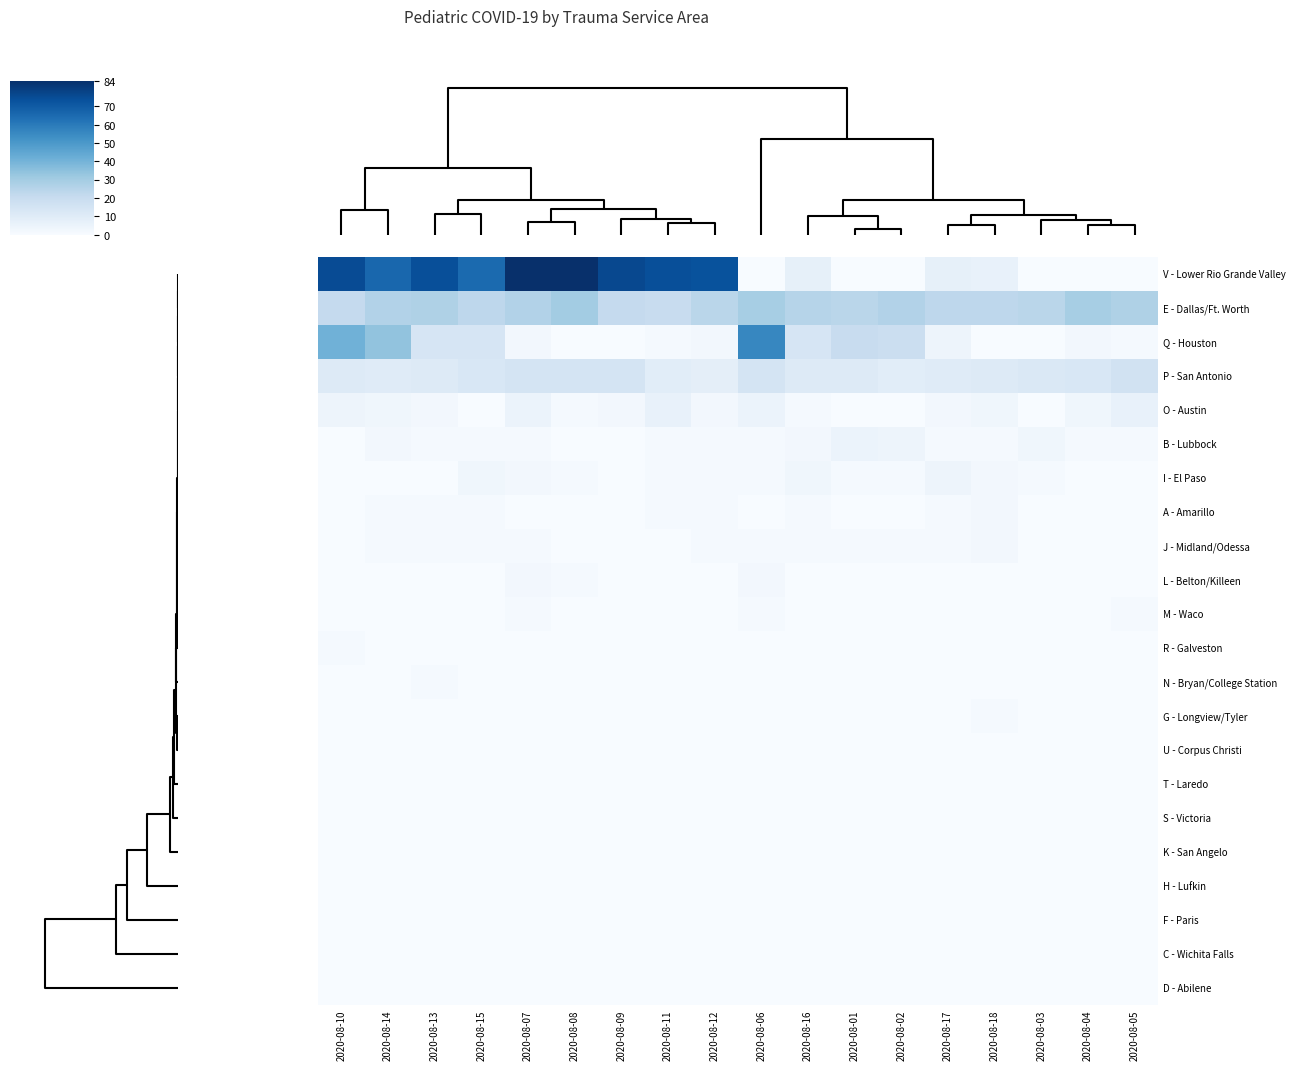

Reading left to right, what are all the values shown in this chart?

V - Lower Rio Grande Valley: 2020-08-10=75	2020-08-14=66	2020-08-13=74	2020-08-15=65	2020-08-07=84	2020-08-08=84	2020-08-09=76	2020-08-11=74	2020-08-12=73	2020-08-06=0	2020-08-16=7	2020-08-01=0	2020-08-02=0	2020-08-17=7	2020-08-18=6	2020-08-03=0	2020-08-04=0	2020-08-05=0
E - Dallas/Ft. Worth: 2020-08-10=21	2020-08-14=26	2020-08-13=27	2020-08-15=23	2020-08-07=26	2020-08-08=30	2020-08-09=21	2020-08-11=20	2020-08-12=24	2020-08-06=29	2020-08-16=25	2020-08-01=24	2020-08-02=26	2020-08-17=23	2020-08-18=23	2020-08-03=24	2020-08-04=29	2020-08-05=27
Q - Houston: 2020-08-10=41	2020-08-14=34	2020-08-13=14	2020-08-15=14	2020-08-07=2	2020-08-08=0	2020-08-09=0	2020-08-11=1	2020-08-12=2	2020-08-06=56	2020-08-16=14	2020-08-01=20	2020-08-02=19	2020-08-17=4	2020-08-18=0	2020-08-03=0	2020-08-04=2	2020-08-05=1
P - San Antonio: 2020-08-10=11	2020-08-14=10	2020-08-13=11	2020-08-15=13	2020-08-07=15	2020-08-08=15	2020-08-09=15	2020-08-11=9	2020-08-12=8	2020-08-06=15	2020-08-16=11	2020-08-01=11	2020-08-02=9	2020-08-17=10	2020-08-18=11	2020-08-03=12	2020-08-04=13	2020-08-05=16
O - Austin: 2020-08-10=4	2020-08-14=3	2020-08-13=2	2020-08-15=0	2020-08-07=5	2020-08-08=1	2020-08-09=2	2020-08-11=6	2020-08-12=2	2020-08-06=5	2020-08-16=1	2020-08-01=0	2020-08-02=0	2020-08-17=2	2020-08-18=3	2020-08-03=0	2020-08-04=3	2020-08-05=6
B - Lubbock: 2020-08-10=0	2020-08-14=2	2020-08-13=1	2020-08-15=1	2020-08-07=1	2020-08-08=0	2020-08-09=0	2020-08-11=1	2020-08-12=1	2020-08-06=1	2020-08-16=2	2020-08-01=5	2020-08-02=4	2020-08-17=1	2020-08-18=1	2020-08-03=3	2020-08-04=1	2020-08-05=1
I - El Paso: 2020-08-10=0	2020-08-14=0	2020-08-13=0	2020-08-15=3	2020-08-07=2	2020-08-08=1	2020-08-09=0	2020-08-11=1	2020-08-12=1	2020-08-06=1	2020-08-16=3	2020-08-01=1	2020-08-02=1	2020-08-17=4	2020-08-18=2	2020-08-03=1	2020-08-04=0	2020-08-05=0
A - Amarillo: 2020-08-10=0	2020-08-14=1	2020-08-13=1	2020-08-15=1	2020-08-07=0	2020-08-08=0	2020-08-09=0	2020-08-11=1	2020-08-12=1	2020-08-06=0	2020-08-16=1	2020-08-01=0	2020-08-02=0	2020-08-17=1	2020-08-18=2	2020-08-03=0	2020-08-04=0	2020-08-05=0
J - Midland/Odessa: 2020-08-10=0	2020-08-14=1	2020-08-13=1	2020-08-15=1	2020-08-07=1	2020-08-08=0	2020-08-09=0	2020-08-11=0	2020-08-12=1	2020-08-06=1	2020-08-16=1	2020-08-01=1	2020-08-02=1	2020-08-17=1	2020-08-18=2	2020-08-03=0	2020-08-04=0	2020-08-05=0
L - Belton/Killeen: 2020-08-10=0	2020-08-14=0	2020-08-13=0	2020-08-15=0	2020-08-07=2	2020-08-08=1	2020-08-09=0	2020-08-11=0	2020-08-12=0	2020-08-06=2	2020-08-16=0	2020-08-01=0	2020-08-02=0	2020-08-17=0	2020-08-18=0	2020-08-03=0	2020-08-04=0	2020-08-05=0
M - Waco: 2020-08-10=0	2020-08-14=0	2020-08-13=0	2020-08-15=0	2020-08-07=1	2020-08-08=0	2020-08-09=0	2020-08-11=0	2020-08-12=0	2020-08-06=1	2020-08-16=0	2020-08-01=0	2020-08-02=0	2020-08-17=0	2020-08-18=0	2020-08-03=0	2020-08-04=0	2020-08-05=1
R - Galveston: 2020-08-10=1	2020-08-14=0	2020-08-13=0	2020-08-15=0	2020-08-07=0	2020-08-08=0	2020-08-09=0	2020-08-11=0	2020-08-12=0	2020-08-06=0	2020-08-16=0	2020-08-01=0	2020-08-02=0	2020-08-17=0	2020-08-18=0	2020-08-03=0	2020-08-04=0	2020-08-05=0
N - Bryan/College Station: 2020-08-10=0	2020-08-14=0	2020-08-13=1	2020-08-15=0	2020-08-07=0	2020-08-08=0	2020-08-09=0	2020-08-11=0	2020-08-12=0	2020-08-06=0	2020-08-16=0	2020-08-01=0	2020-08-02=0	2020-08-17=0	2020-08-18=0	2020-08-03=0	2020-08-04=0	2020-08-05=0
G - Longview/Tyler: 2020-08-10=0	2020-08-14=0	2020-08-13=0	2020-08-15=0	2020-08-07=0	2020-08-08=0	2020-08-09=0	2020-08-11=0	2020-08-12=0	2020-08-06=0	2020-08-16=0	2020-08-01=0	2020-08-02=0	2020-08-17=0	2020-08-18=1	2020-08-03=0	2020-08-04=0	2020-08-05=0
U - Corpus Christi: 2020-08-10=0	2020-08-14=0	2020-08-13=0	2020-08-15=0	2020-08-07=0	2020-08-08=0	2020-08-09=0	2020-08-11=0	2020-08-12=0	2020-08-06=0	2020-08-16=0	2020-08-01=0	2020-08-02=0	2020-08-17=0	2020-08-18=0	2020-08-03=0	2020-08-04=0	2020-08-05=0
T - Laredo: 2020-08-10=0	2020-08-14=0	2020-08-13=0	2020-08-15=0	2020-08-07=0	2020-08-08=0	2020-08-09=0	2020-08-11=0	2020-08-12=0	2020-08-06=0	2020-08-16=0	2020-08-01=0	2020-08-02=0	2020-08-17=0	2020-08-18=0	2020-08-03=0	2020-08-04=0	2020-08-05=0
S - Victoria: 2020-08-10=0	2020-08-14=0	2020-08-13=0	2020-08-15=0	2020-08-07=0	2020-08-08=0	2020-08-09=0	2020-08-11=0	2020-08-12=0	2020-08-06=0	2020-08-16=0	2020-08-01=0	2020-08-02=0	2020-08-17=0	2020-08-18=0	2020-08-03=0	2020-08-04=0	2020-08-05=0
K - San Angelo: 2020-08-10=0	2020-08-14=0	2020-08-13=0	2020-08-15=0	2020-08-07=0	2020-08-08=0	2020-08-09=0	2020-08-11=0	2020-08-12=0	2020-08-06=0	2020-08-16=0	2020-08-01=0	2020-08-02=0	2020-08-17=0	2020-08-18=0	2020-08-03=0	2020-08-04=0	2020-08-05=0
H - Lufkin: 2020-08-10=0	2020-08-14=0	2020-08-13=0	2020-08-15=0	2020-08-07=0	2020-08-08=0	2020-08-09=0	2020-08-11=0	2020-08-12=0	2020-08-06=0	2020-08-16=0	2020-08-01=0	2020-08-02=0	2020-08-17=0	2020-08-18=0	2020-08-03=0	2020-08-04=0	2020-08-05=0
F - Paris: 2020-08-10=0	2020-08-14=0	2020-08-13=0	2020-08-15=0	2020-08-07=0	2020-08-08=0	2020-08-09=0	2020-08-11=0	2020-08-12=0	2020-08-06=0	2020-08-16=0	2020-08-01=0	2020-08-02=0	2020-08-17=0	2020-08-18=0	2020-08-03=0	2020-08-04=0	2020-08-05=0
C - Wichita Falls: 2020-08-10=0	2020-08-14=0	2020-08-13=0	2020-08-15=0	2020-08-07=0	2020-08-08=0	2020-08-09=0	2020-08-11=0	2020-08-12=0	2020-08-06=0	2020-08-16=0	2020-08-01=0	2020-08-02=0	2020-08-17=0	2020-08-18=0	2020-08-03=0	2020-08-04=0	2020-08-05=0
D - Abilene: 2020-08-10=0	2020-08-14=0	2020-08-13=0	2020-08-15=0	2020-08-07=0	2020-08-08=0	2020-08-09=0	2020-08-11=0	2020-08-12=0	2020-08-06=0	2020-08-16=0	2020-08-01=0	2020-08-02=0	2020-08-17=0	2020-08-18=0	2020-08-03=0	2020-08-04=0	2020-08-05=0